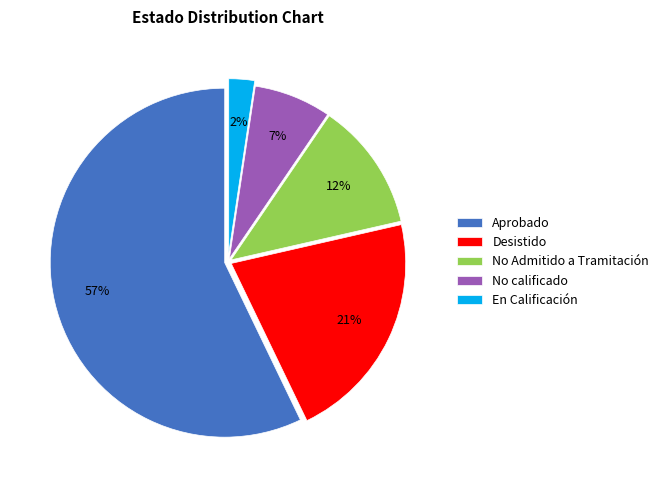

Between En Calificación and Aprobado, which is larger?

Aprobado